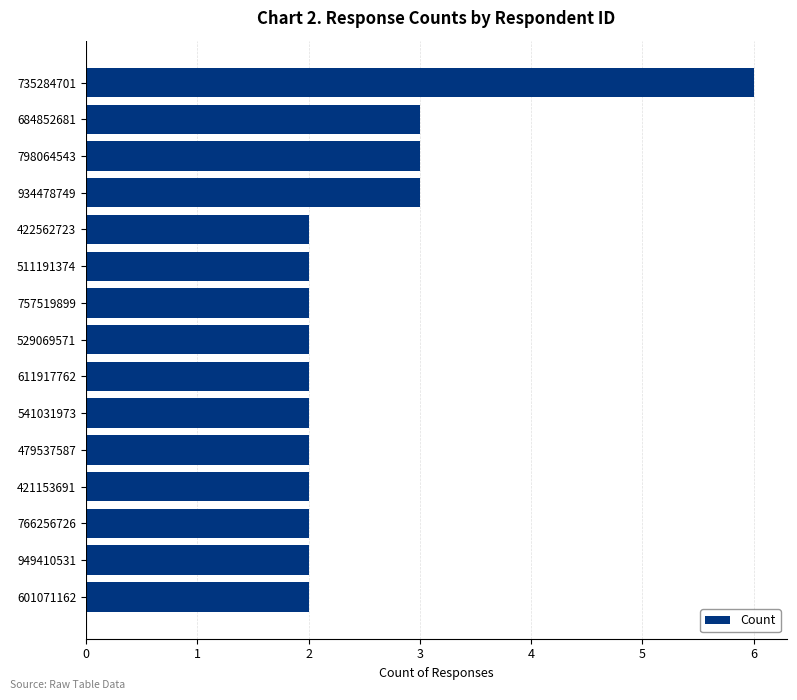

What position from the top is 934478749?

4